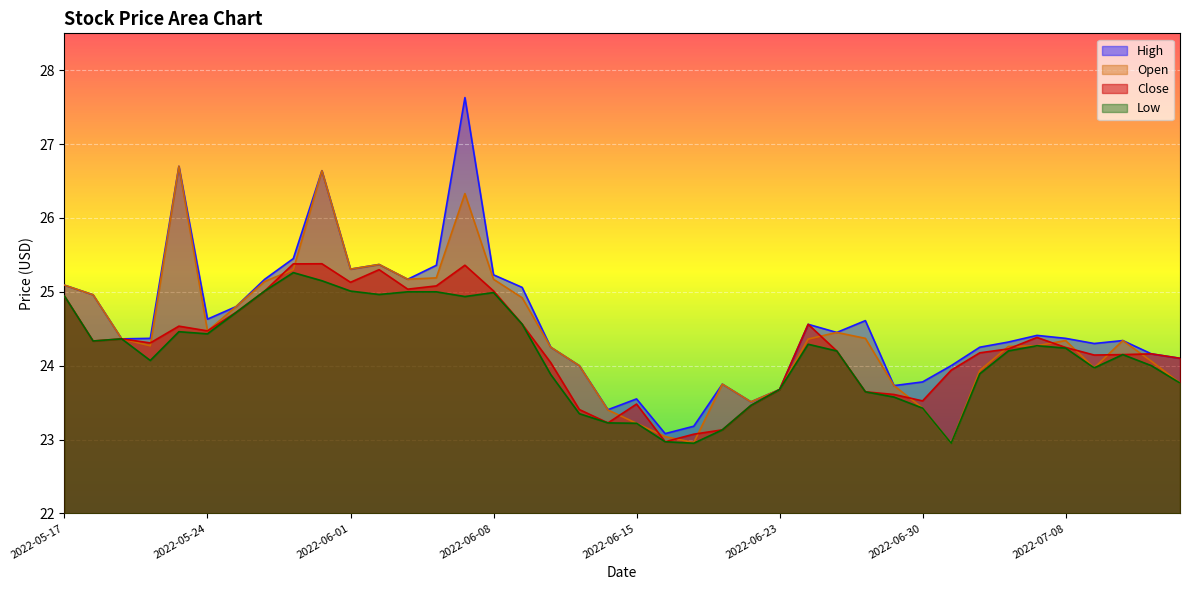

True or false: Open and Low intersect in this chart.

False